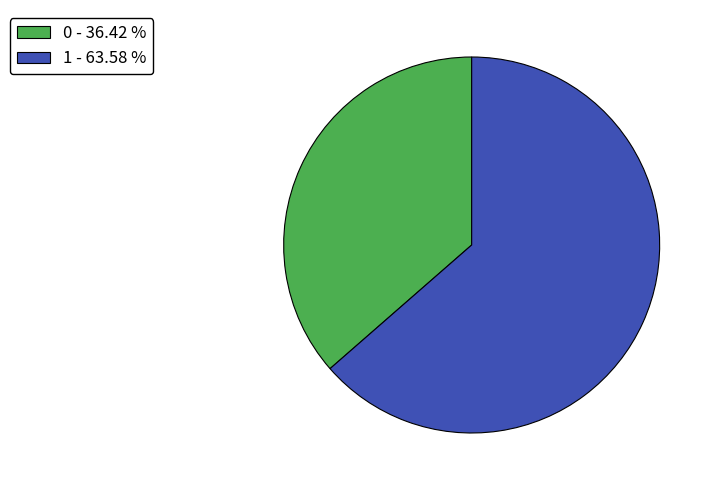

True or false: 0 accounts for 36% of the total.

True